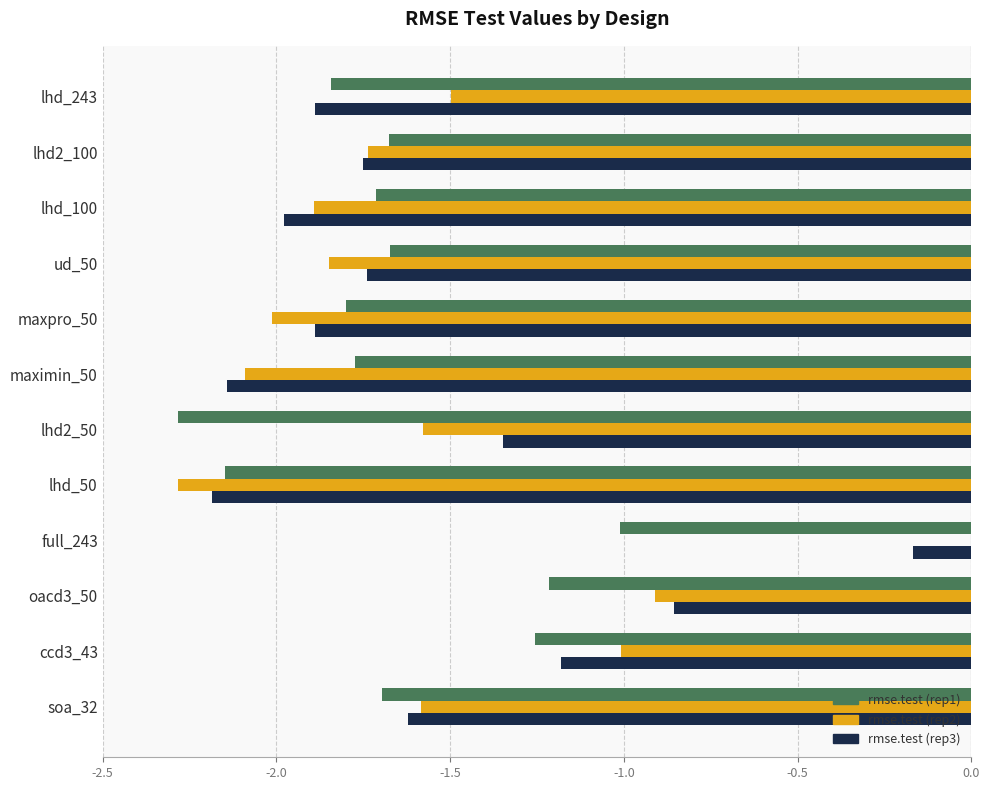

Between full_243 and lhd_100, which series saw the biggest shift?

rmse.test (rep2)